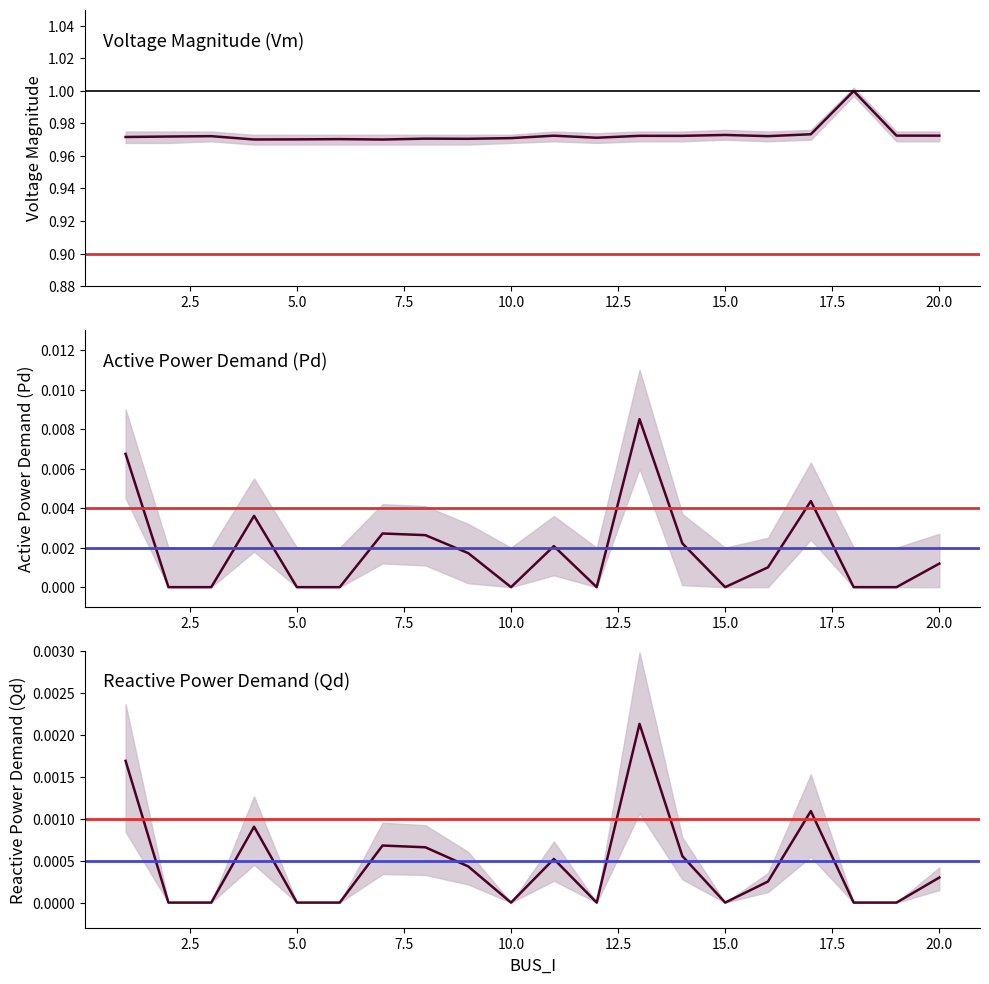

True or false: Qd and Pd intersect in this chart.

False